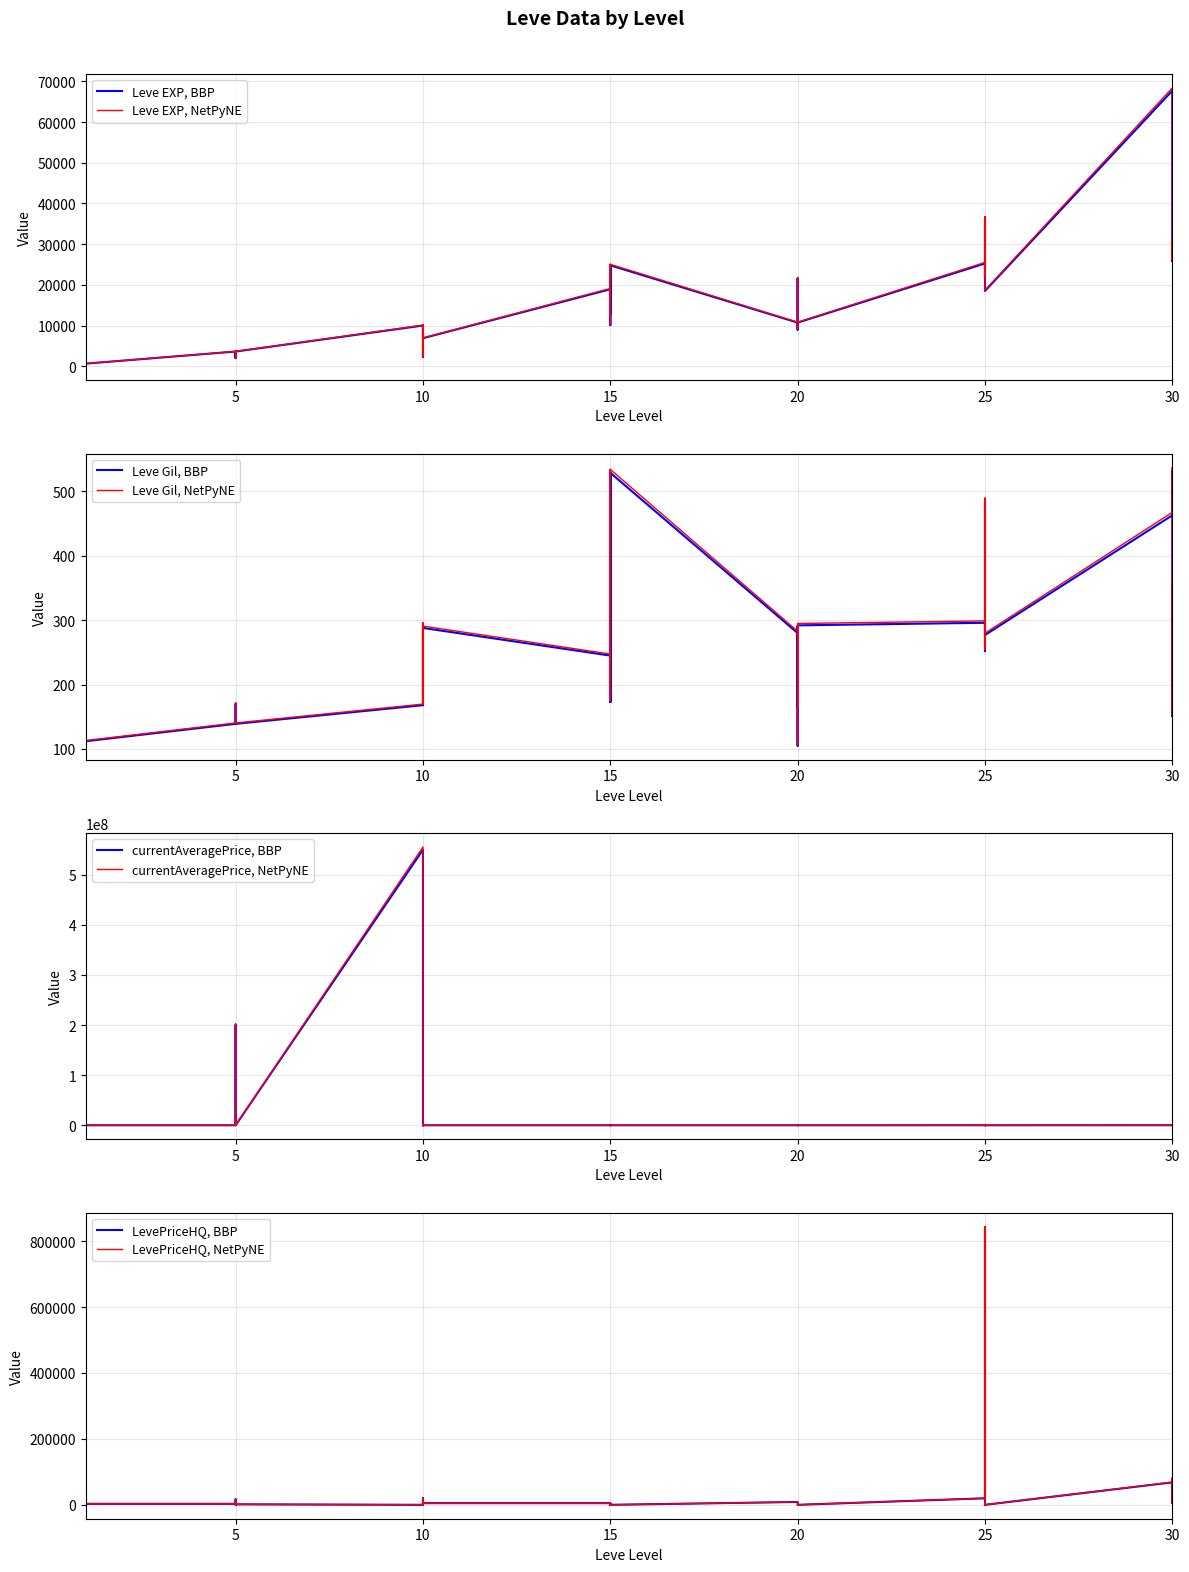

At which label does currentAveragePrice first exceed 4000?

1